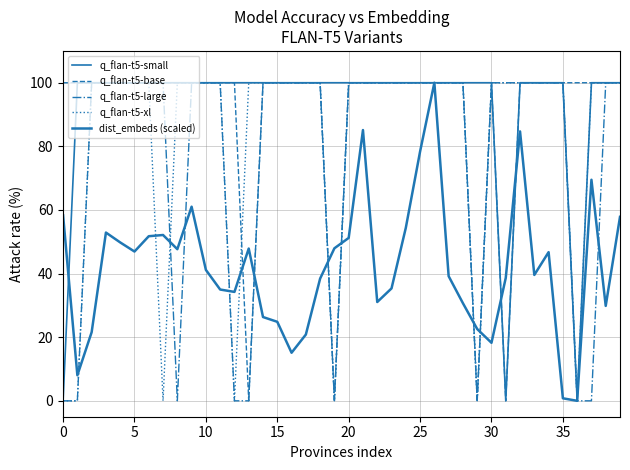

How many lines are shown in the chart?

5